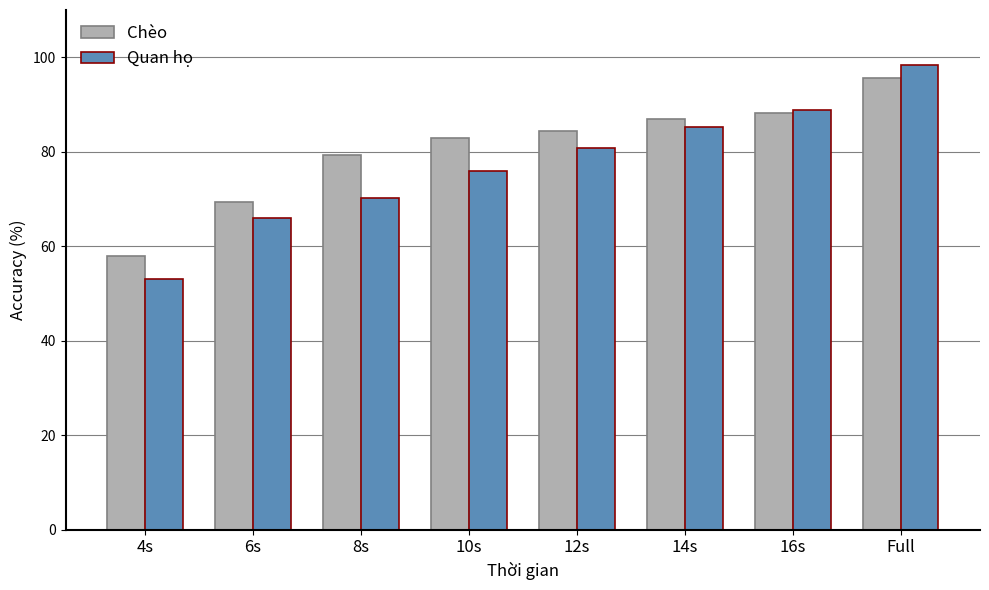

At which label does Chèo reach its peak?

Full